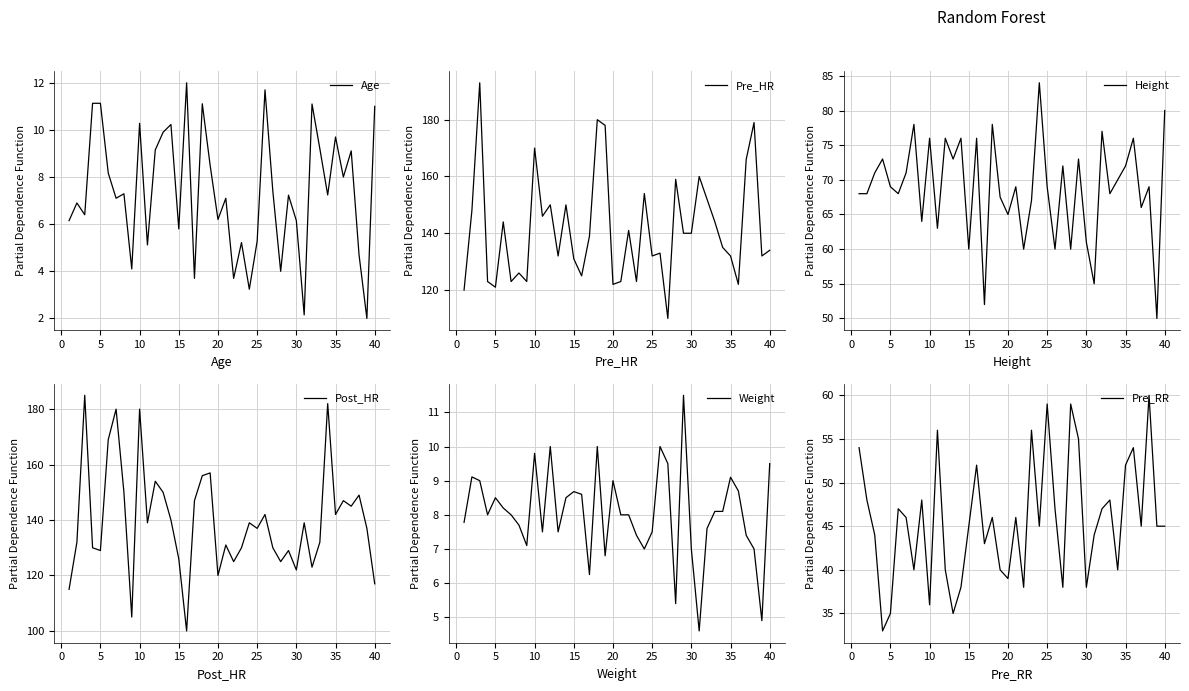

What is the lowest value of the Age series?

2.0